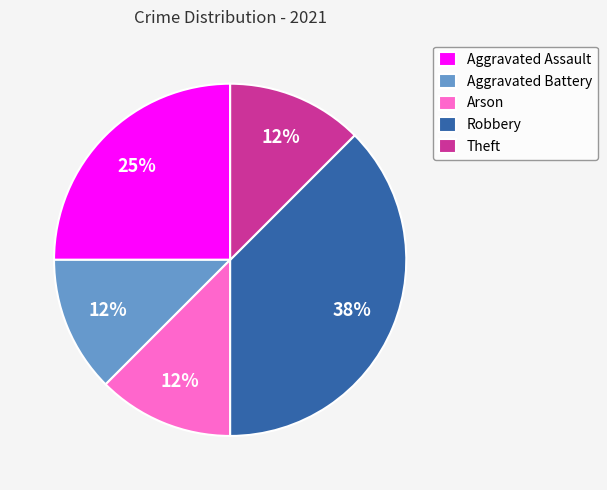

Count the number of slices in the pie.

5